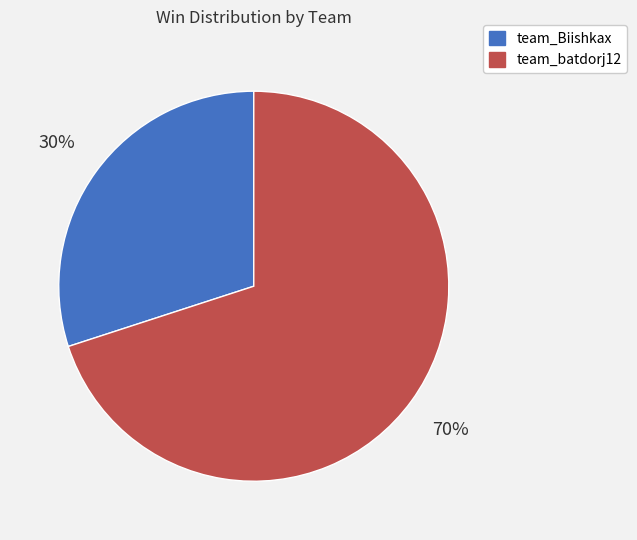

Approximately how many times larger is the value at team_batdorj12 compared to team_Biishkax?

2.3